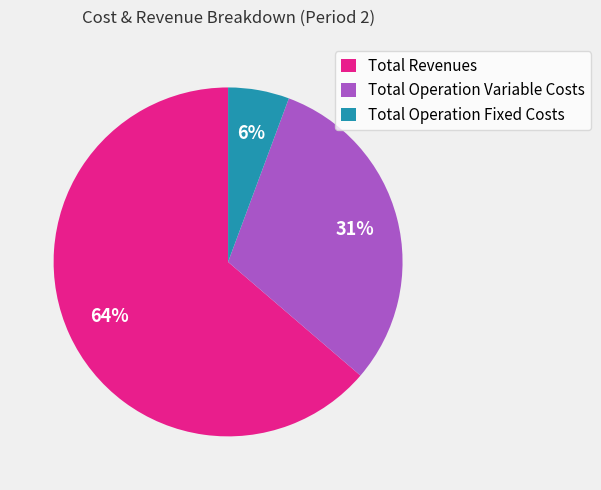

Which slice is the largest?

Total Revenues